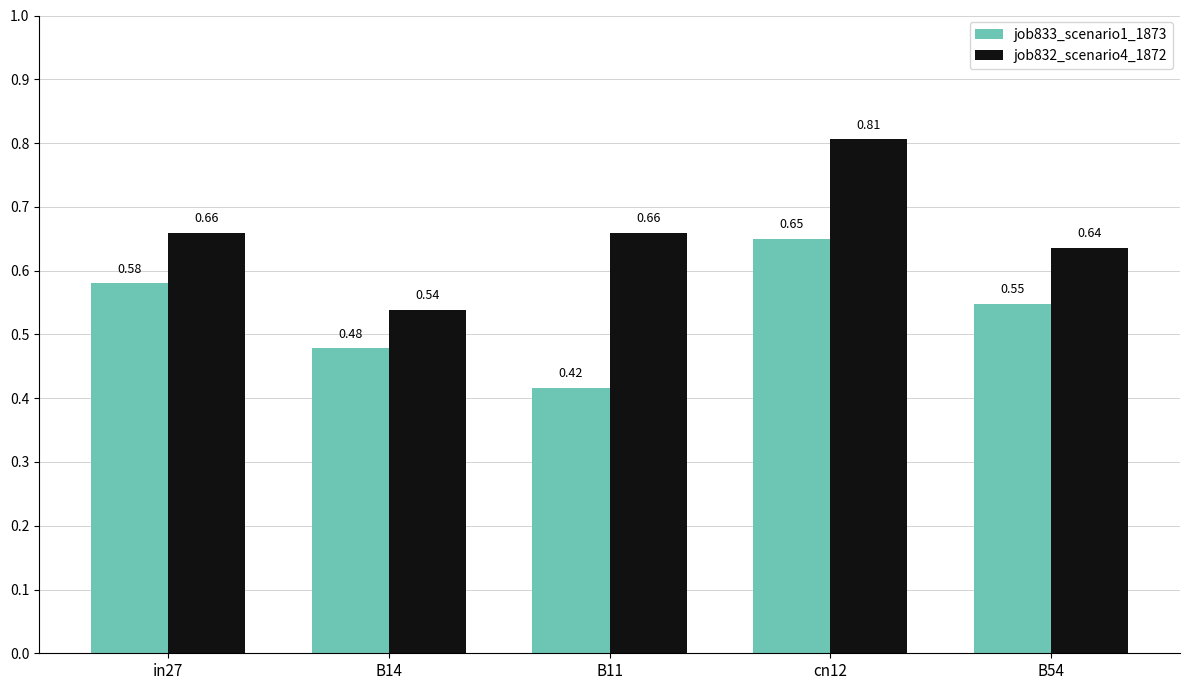

List the series in order of their overall mean, lowest first.

job833_scenario1_1873, job832_scenario4_1872